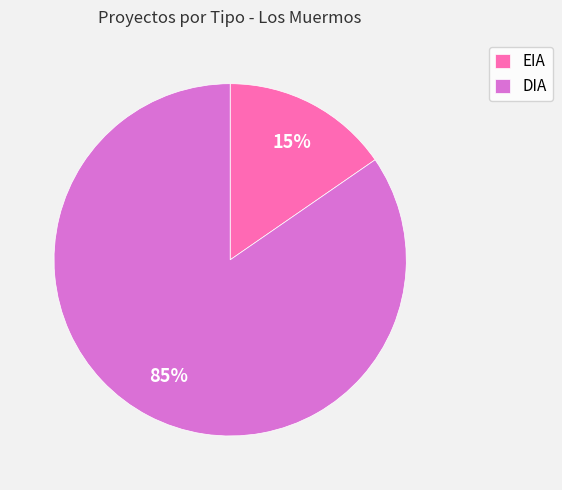

How many segments does this pie chart have?

2